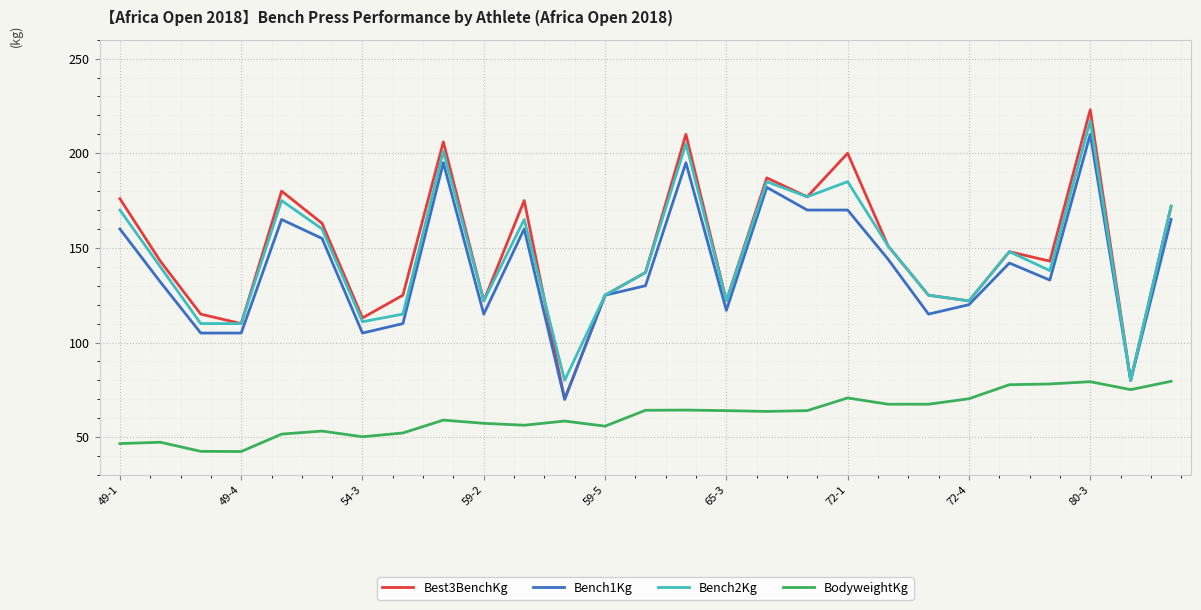

True or false: BodyweightKg and Bench1Kg intersect in this chart.

False